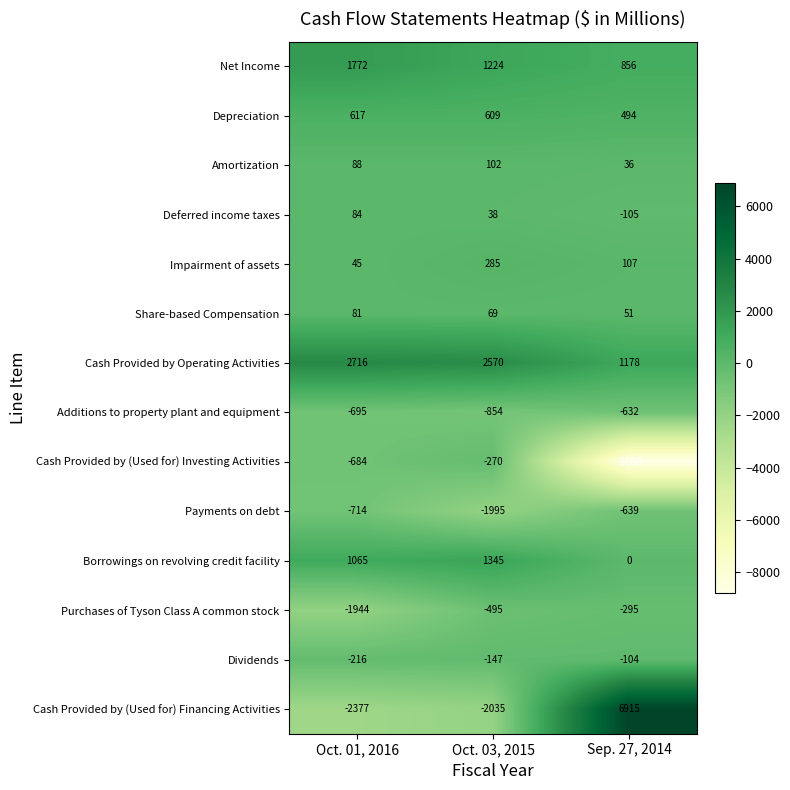

At which label does Cash Provided by Operating Activities reach its peak?

Oct. 01, 2016